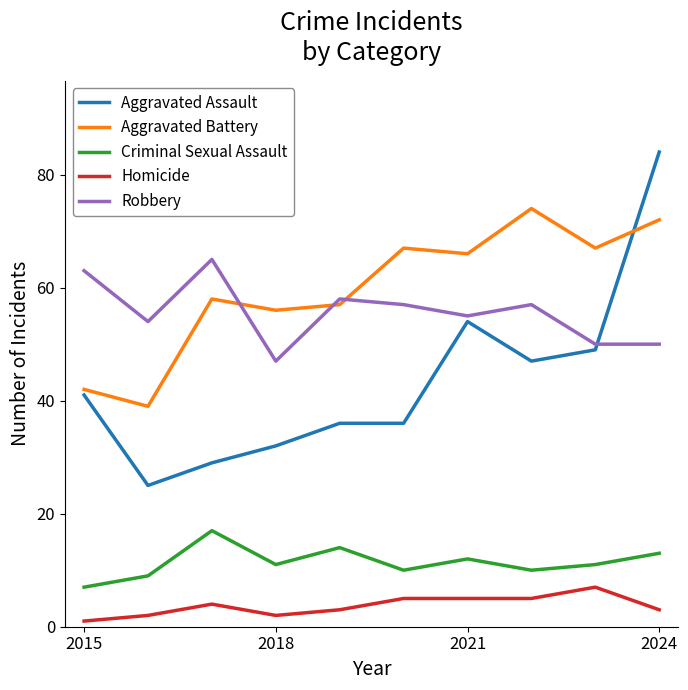

Rank the series by their maximum value, from highest to lowest.

Aggravated Assault, Aggravated Battery, Robbery, Criminal Sexual Assault, Homicide